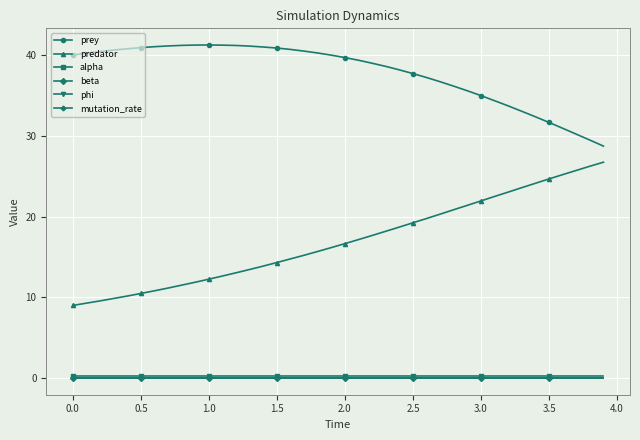

What is the value of the predator point at the 20th from the left?

16.2